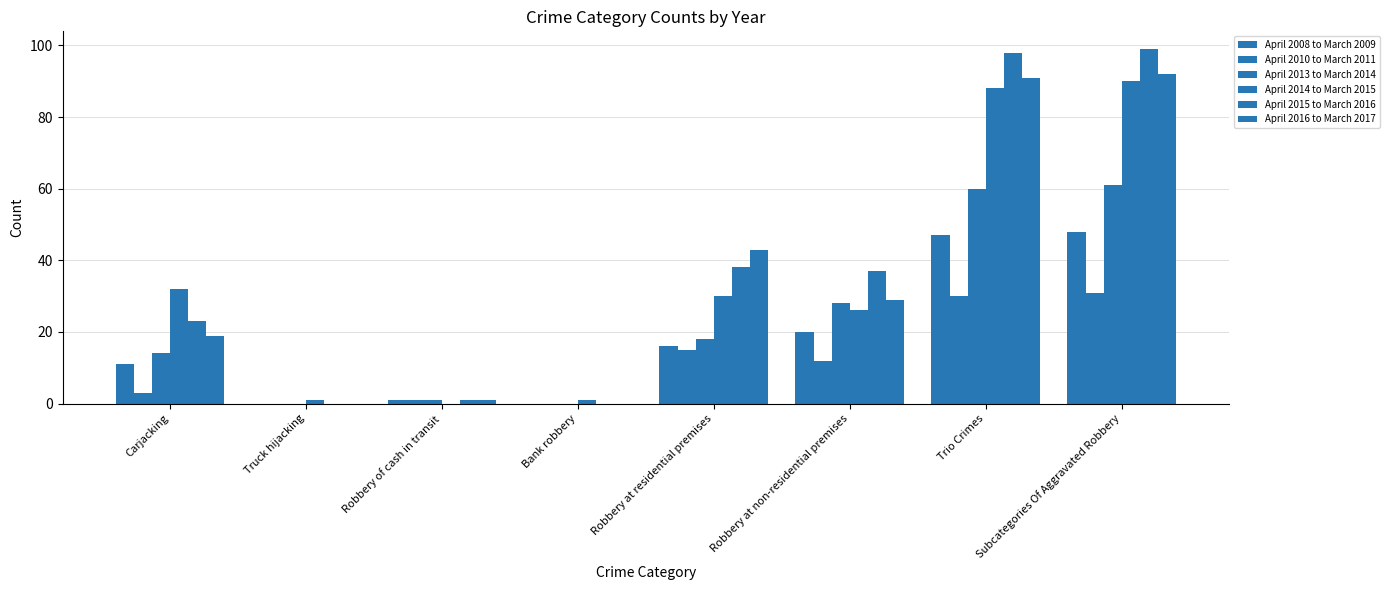

How many groups of bars are there?

8